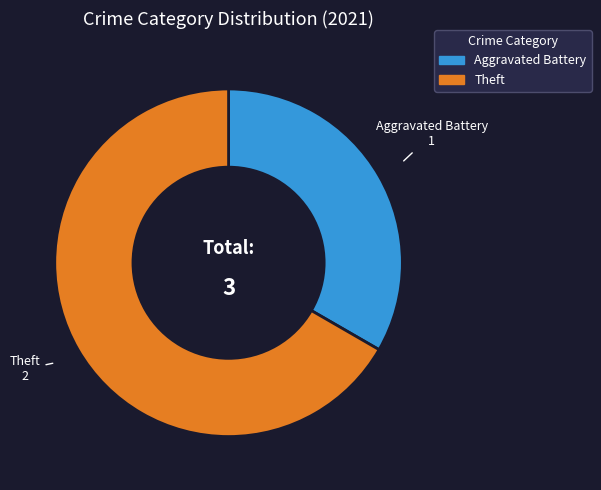

Is there a majority slice in this chart?

Yes